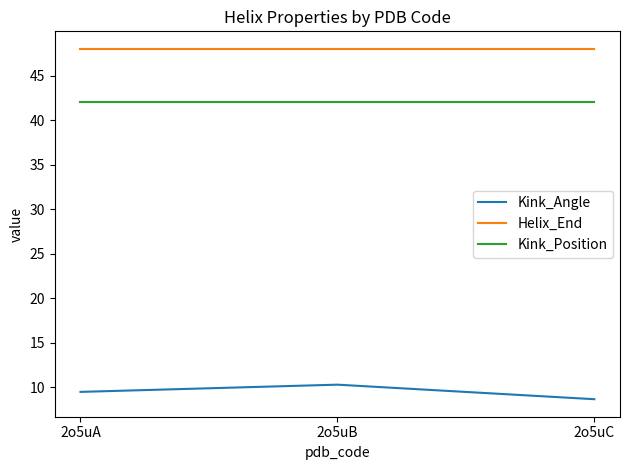

Reading left to right, what are all the values shown in this chart?

Kink_Angle: 2o5uA=9.5	2o5uB=10.3	2o5uC=8.6
Helix_End: 2o5uA=48.0	2o5uB=48.0	2o5uC=48.0
Kink_Position: 2o5uA=42.0	2o5uB=42.0	2o5uC=42.0